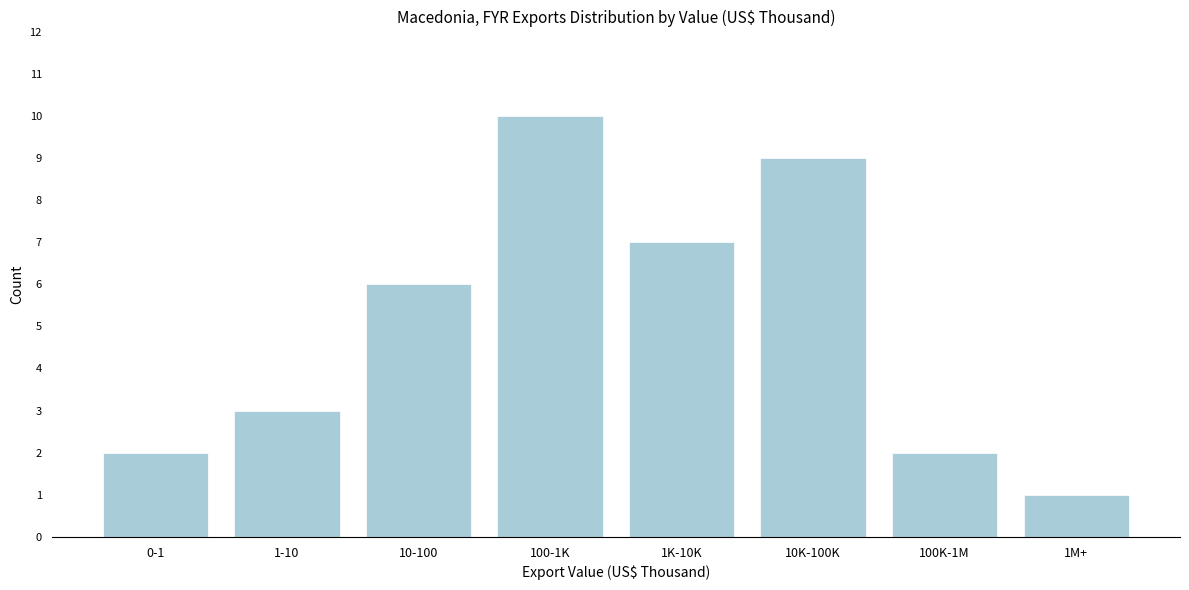

Reading left to right, what are all the values shown in this chart?

2	3	6	10	7	9	2	1